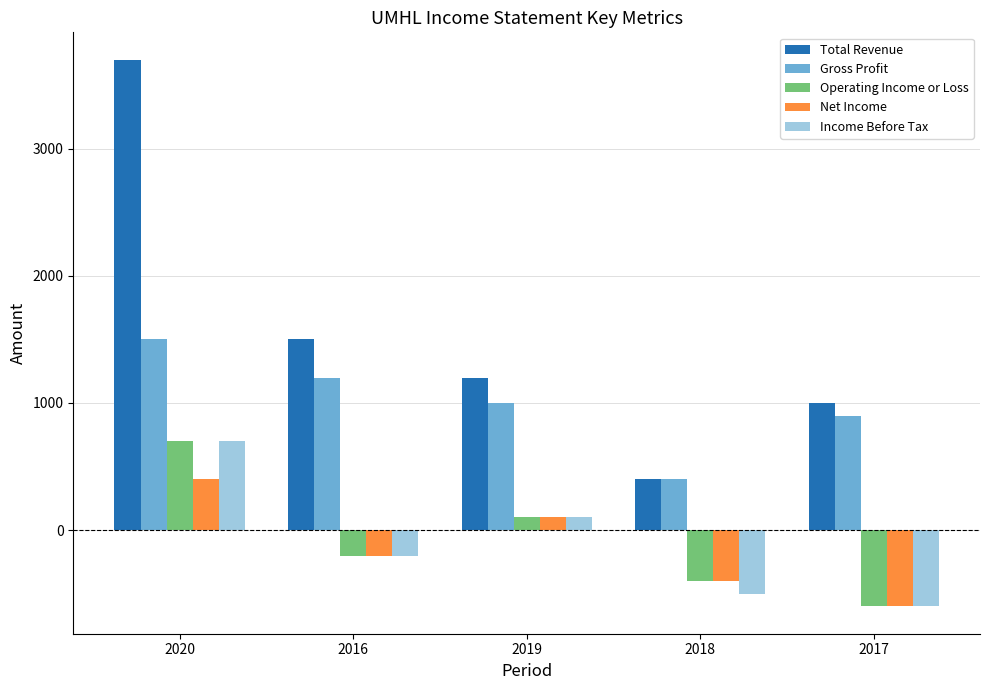

At which category is the sum across all series the highest?

2020